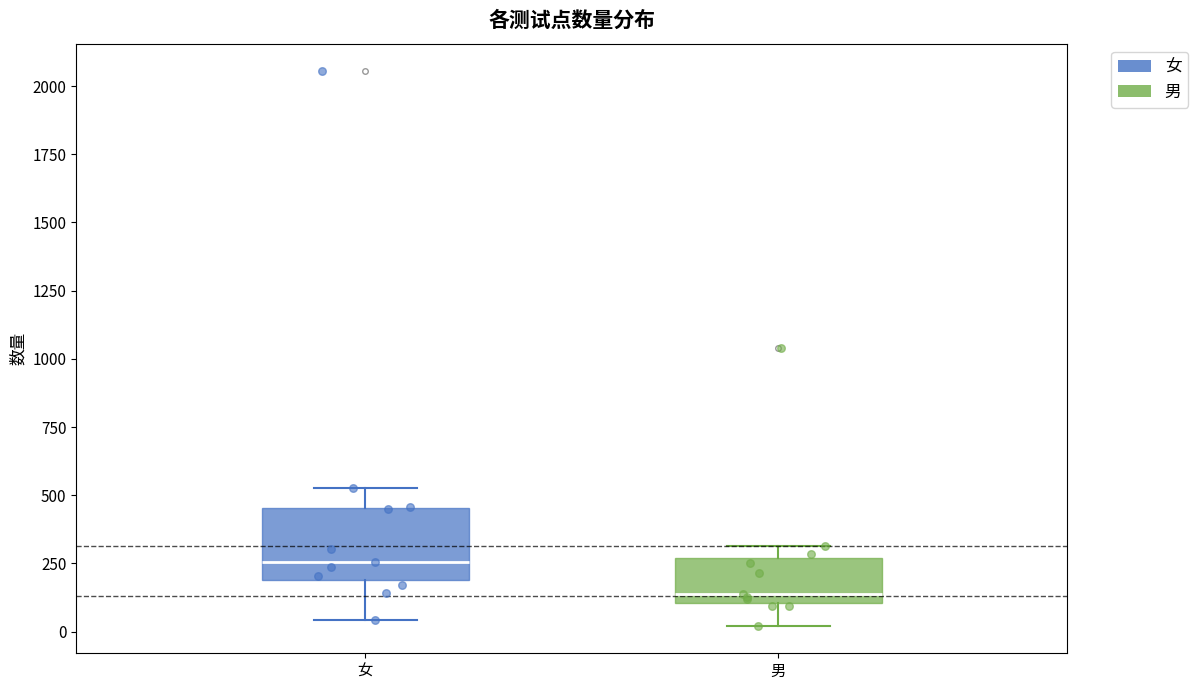

Where is the lower edge of the box for 男 on the y-axis? The values are not printed on the chart, so give them approximately, as read against the axis.

100